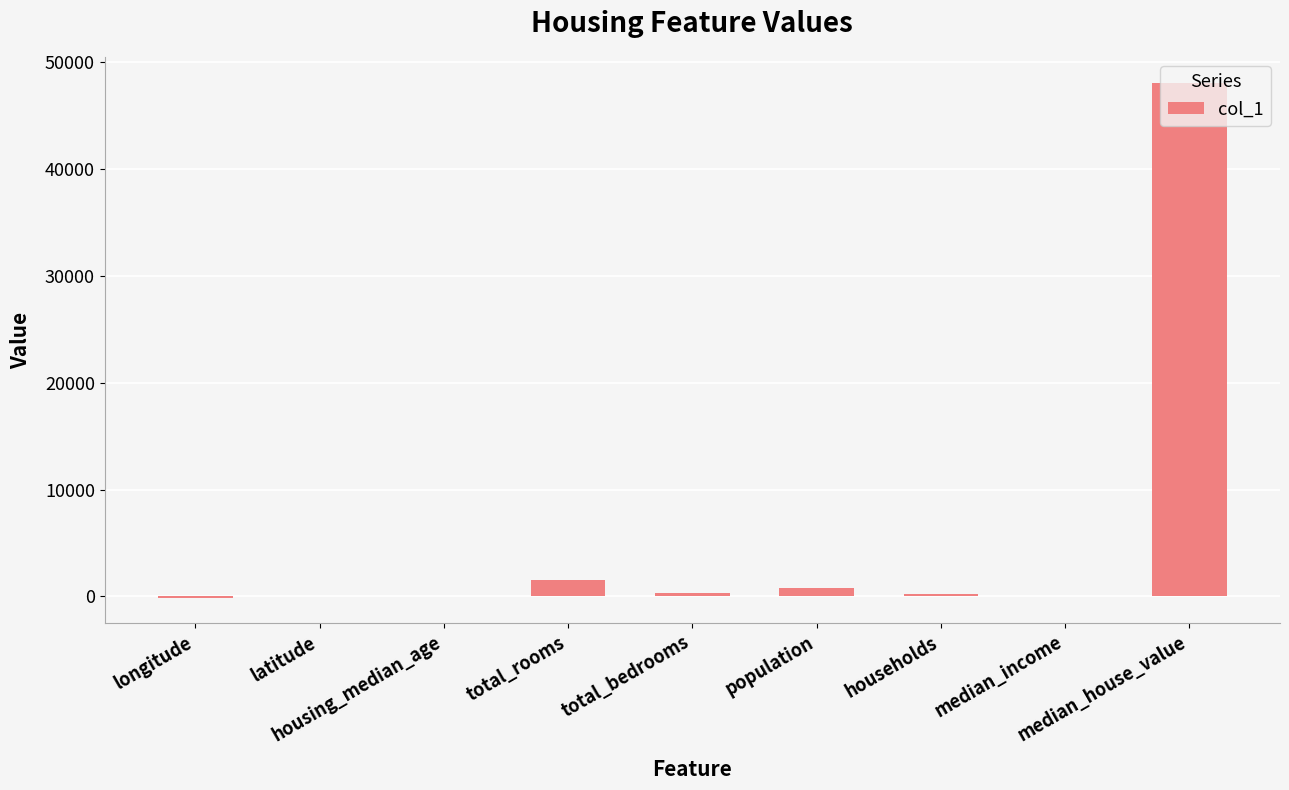

What is the sum of all values?

50932.4